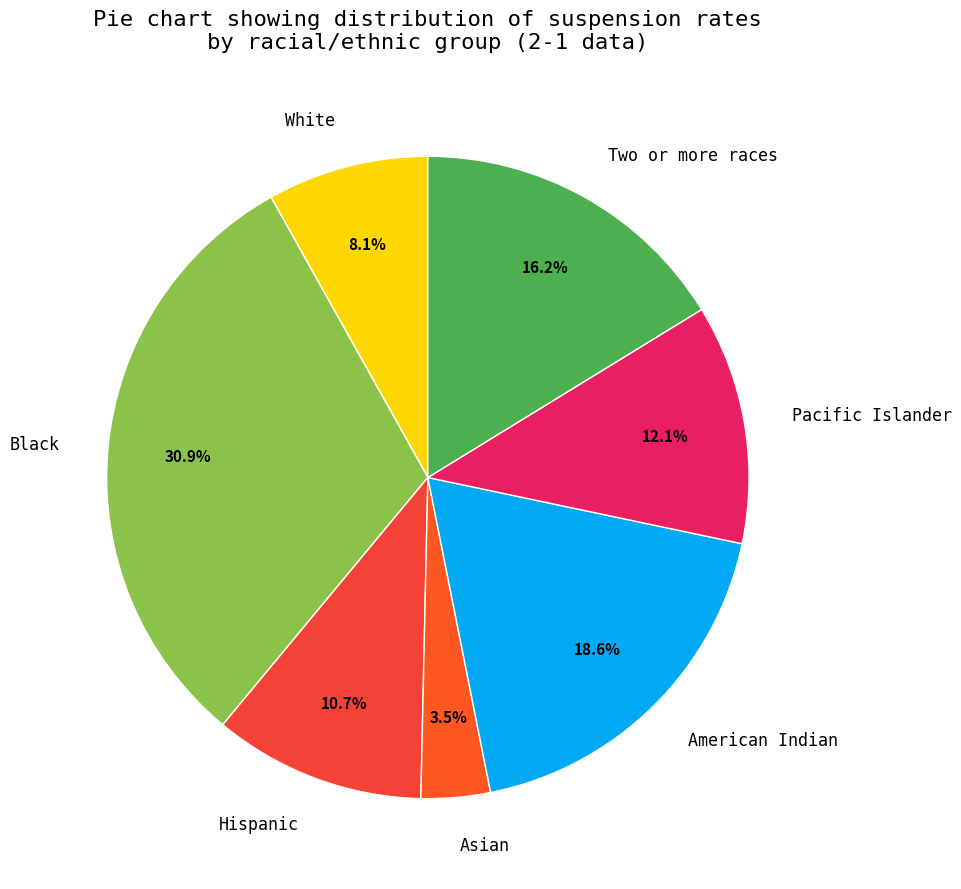

Which category has the smallest portion of the pie?

Asian